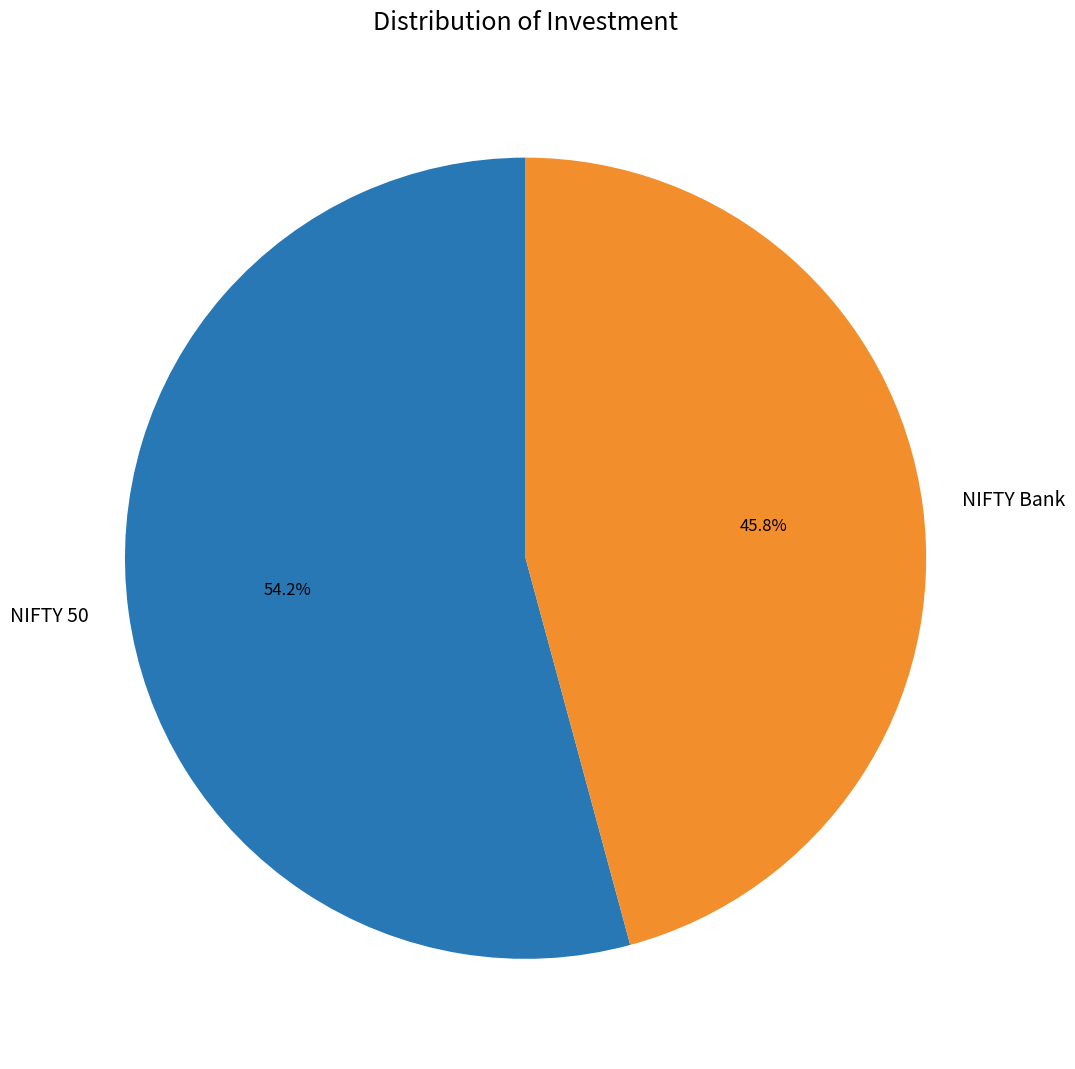

Count the number of slices in the pie.

2